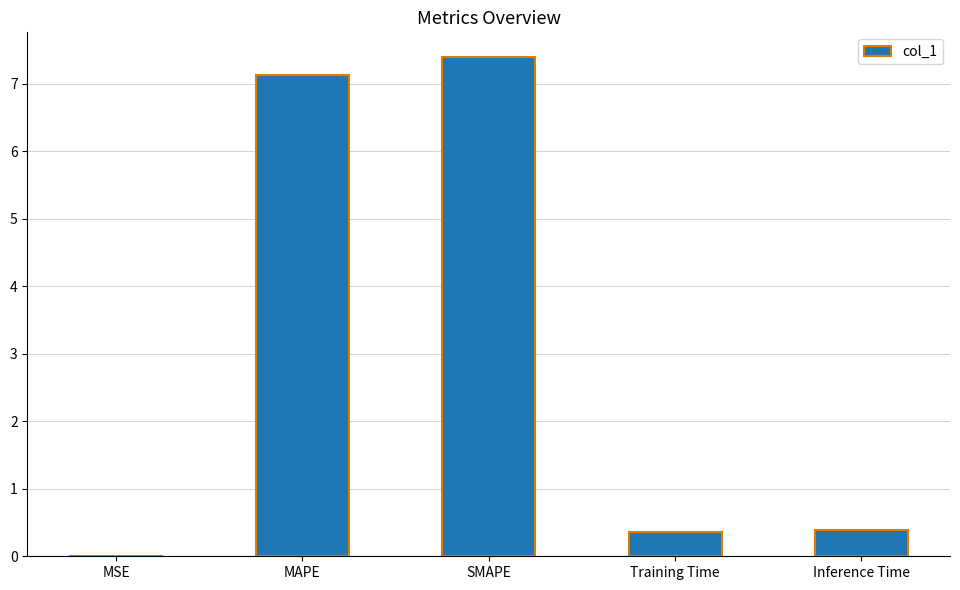

What is the sum of all values?

15.3